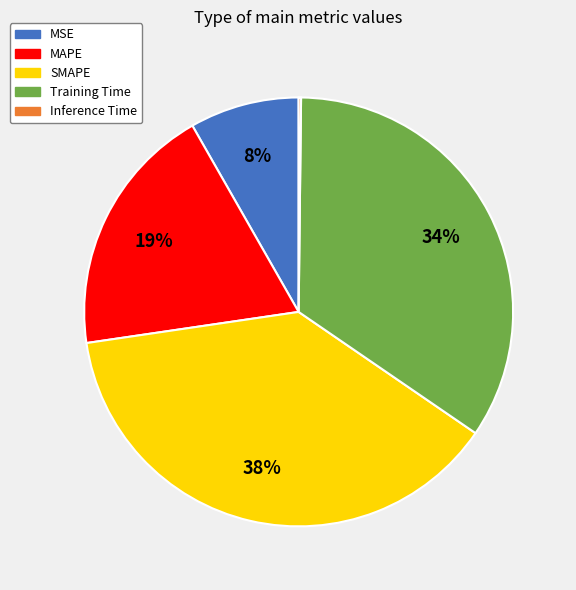

Is the sum of MAPE and MSE greater than half?

No